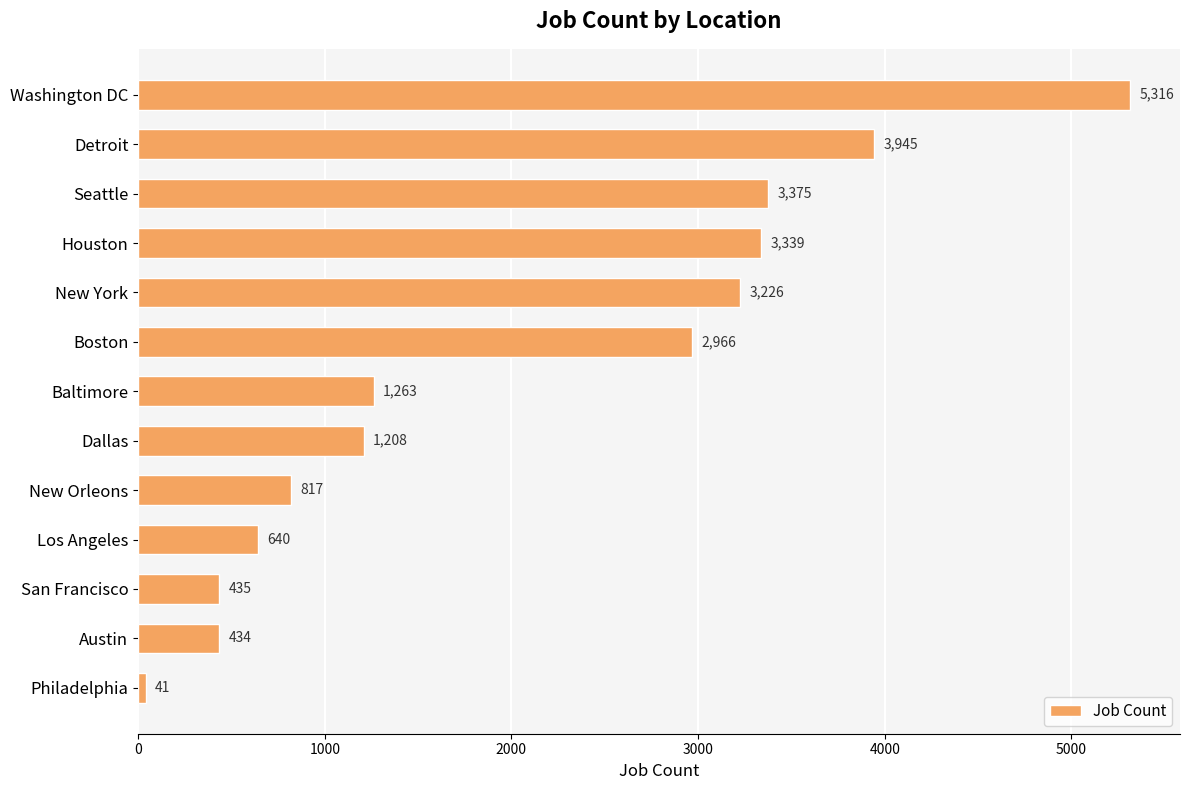

What is the label of the 13th bar from the bottom?

Washington DC